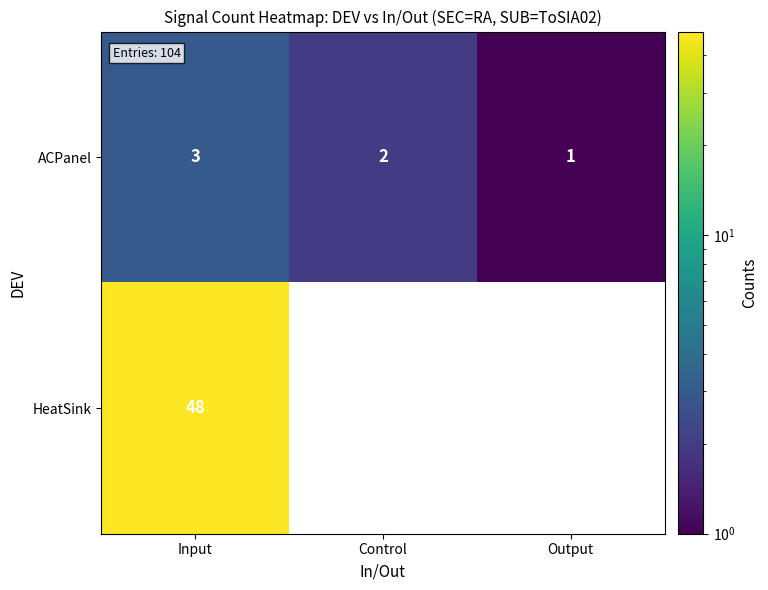

What is the sum of the ACPanel values at Output and Input?

4